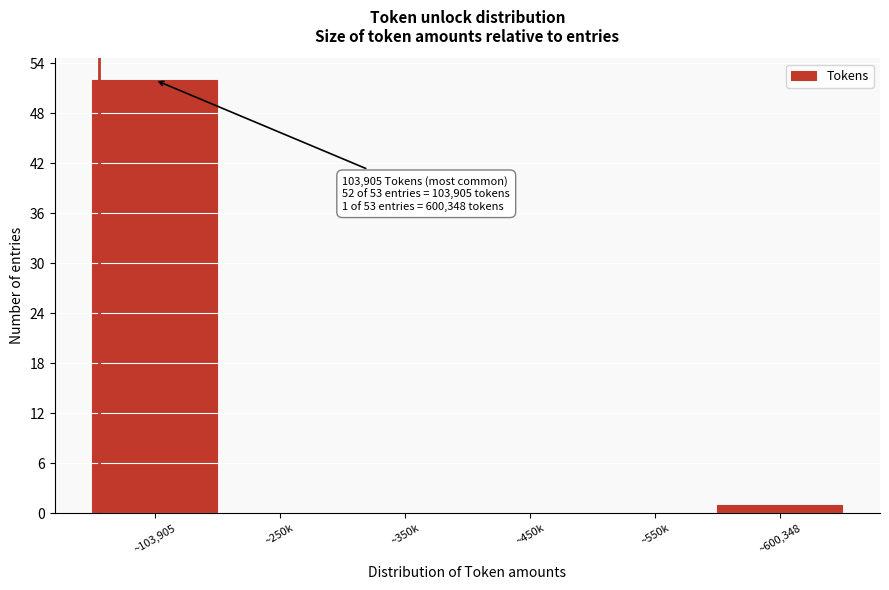

Reading right to left, extract all data points from this chart.

~600,348=1	~550k=0	~450k=0	~350k=0	~250k=0	~103,905=52